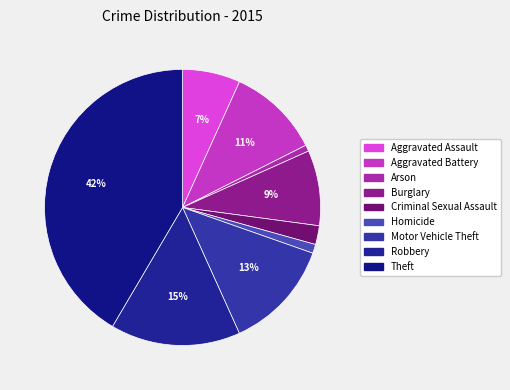

To the nearest percent, what percentage of the pie is Burglary?

9%